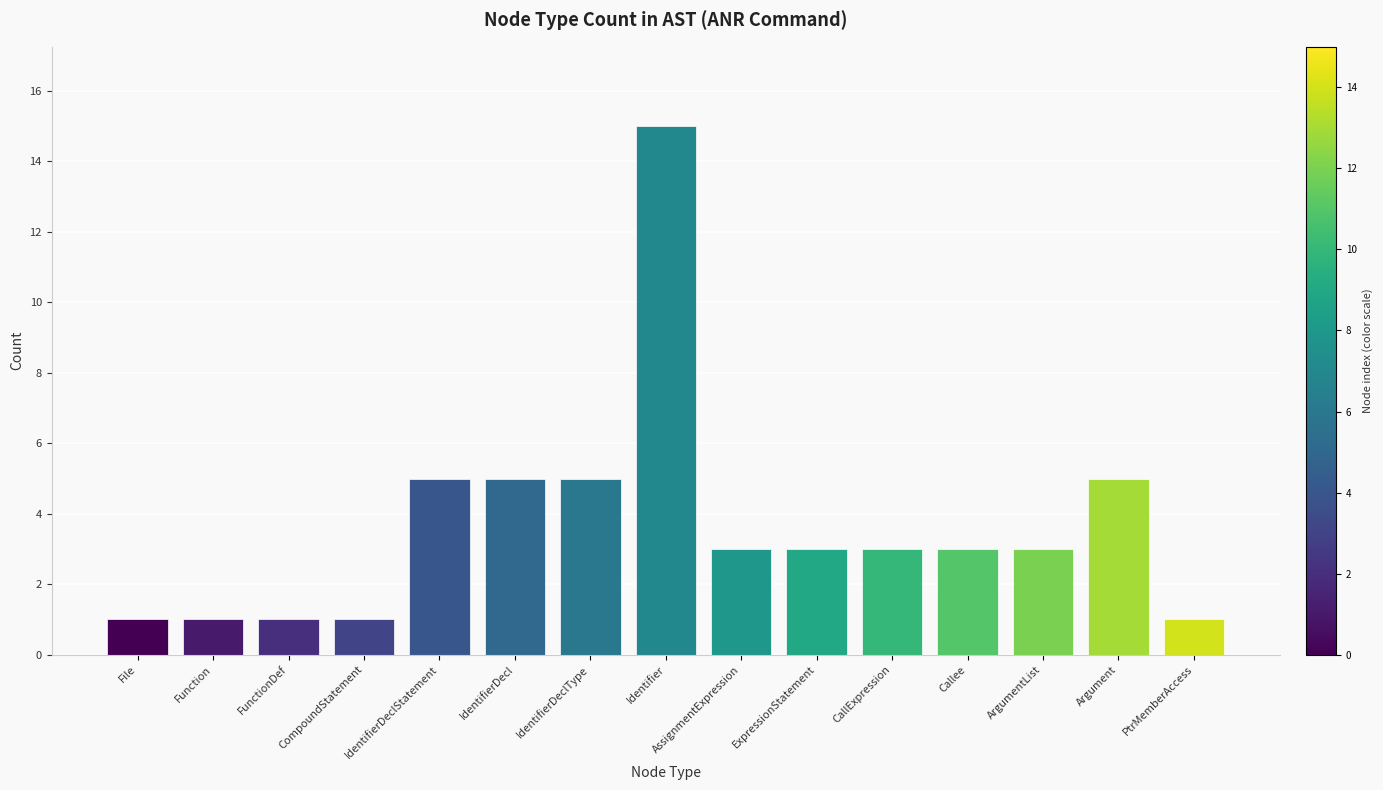

Between PtrMemberAccess and CallExpression, which is larger?

CallExpression